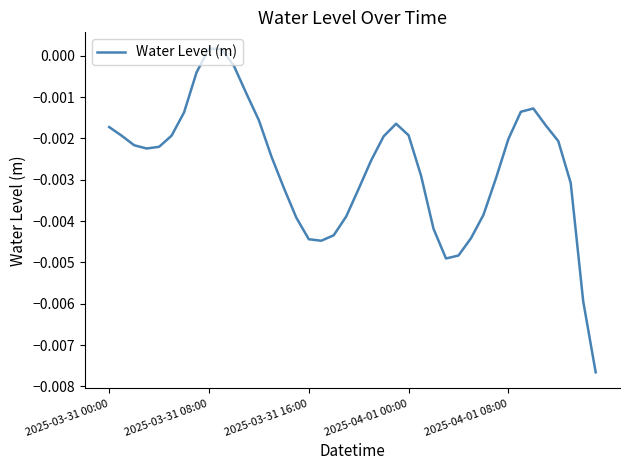

Where does the data first go above 0?

2025-03-31 08:00